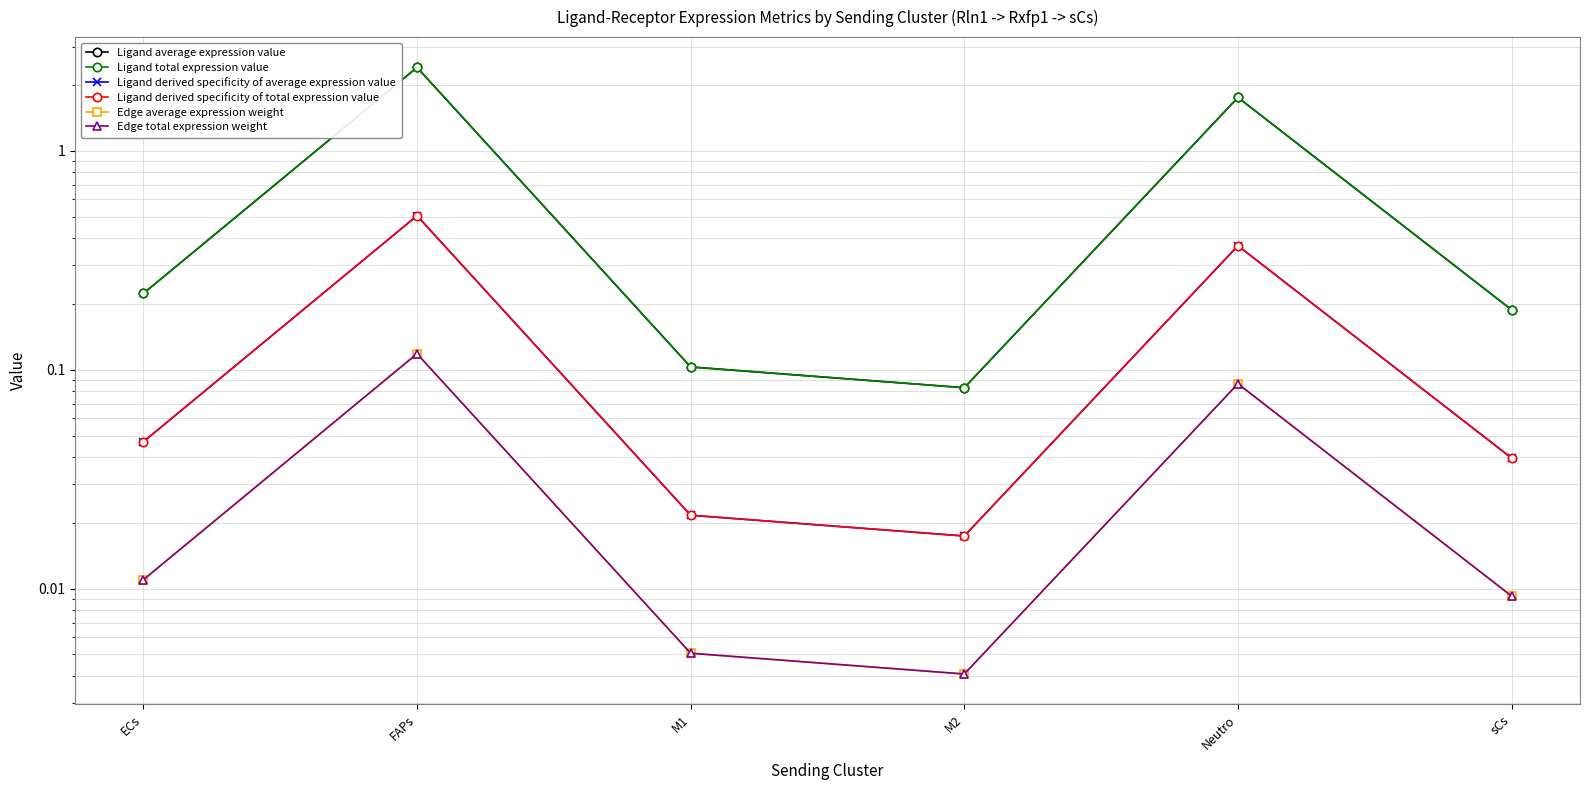

True or false: Edge average expression weight and Ligand total expression value cross at least once.

False